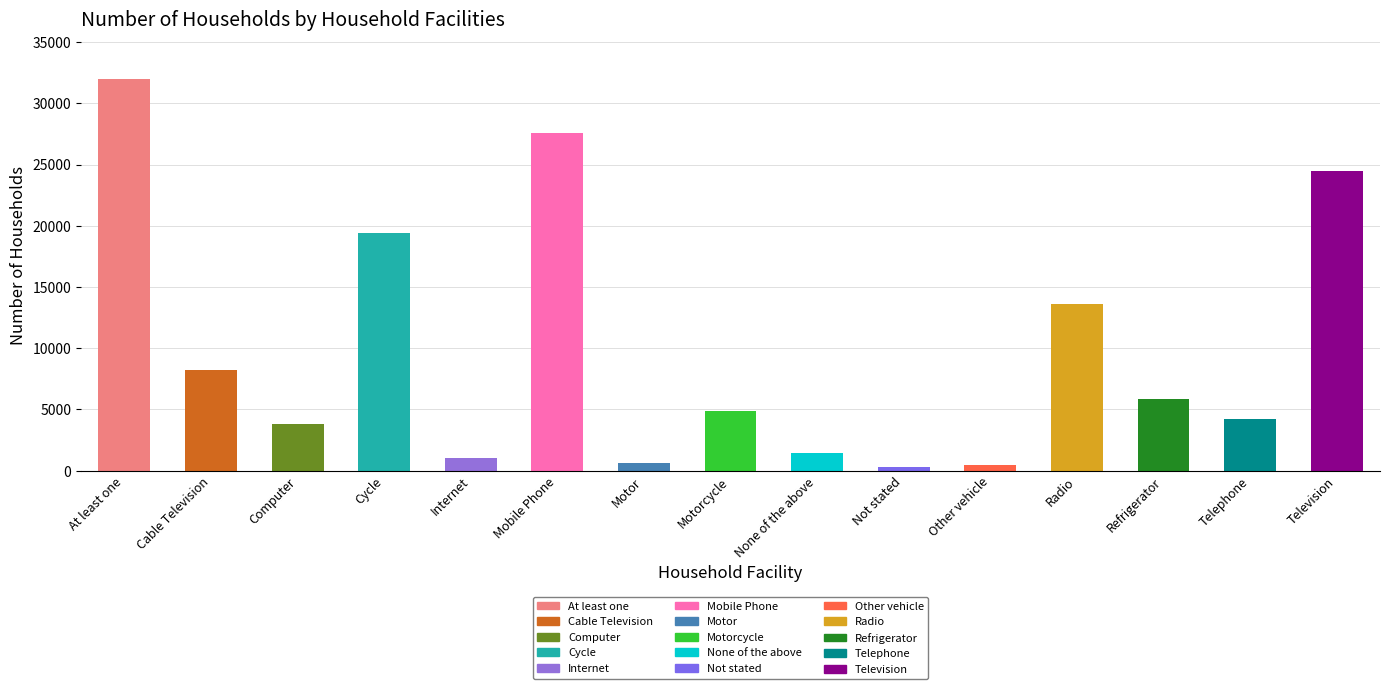

Where does the data first go above 4872?

At least one